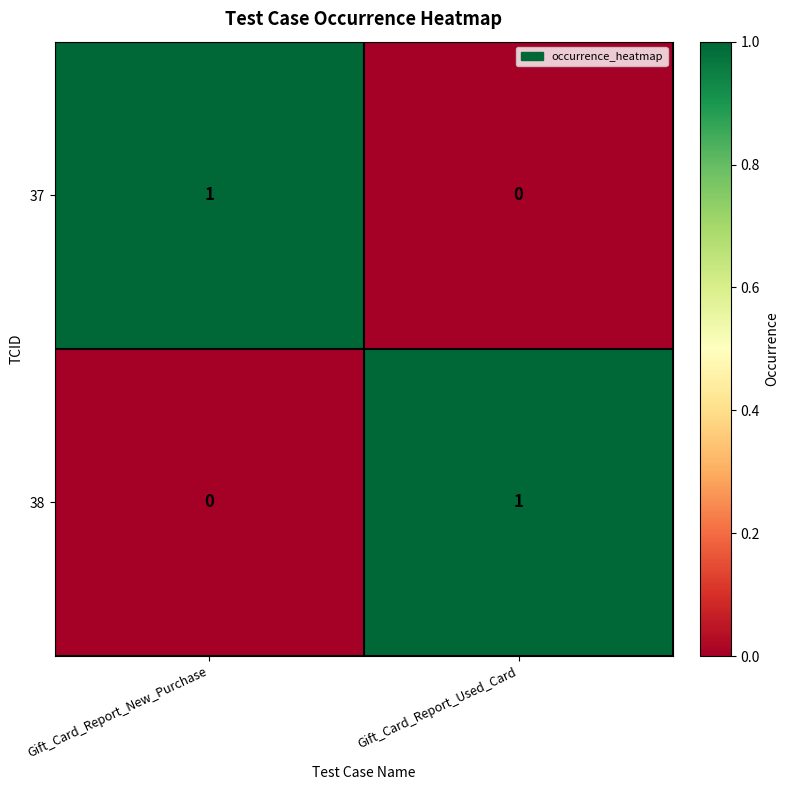

Rank the series at Gift_Card_Report_Used_Card from lowest to highest value.

37, 38